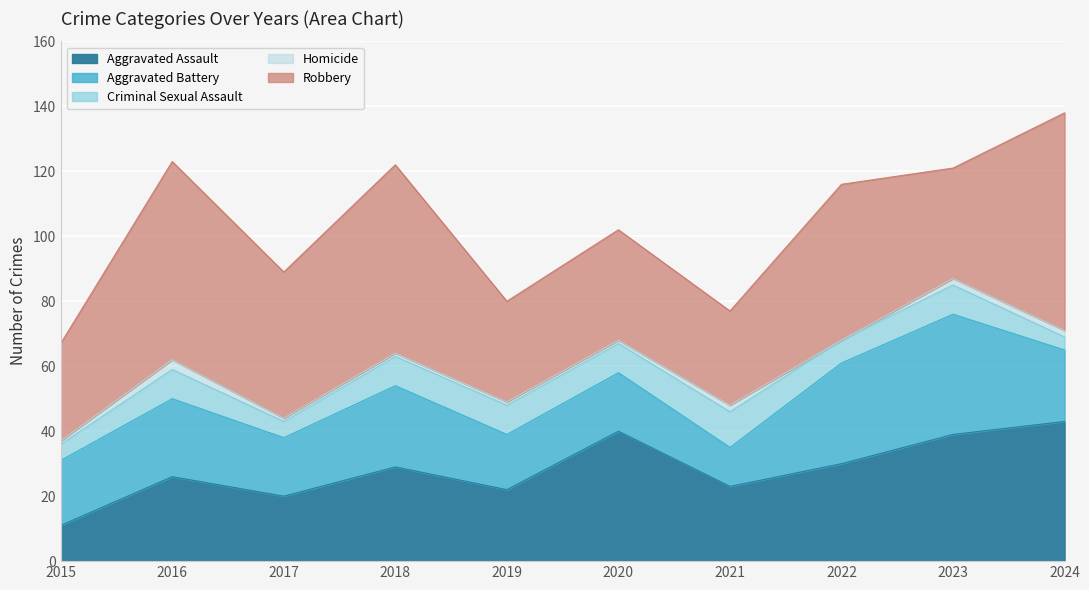

What is the value of the Criminal Sexual Assault point at the 9th from the left?

9